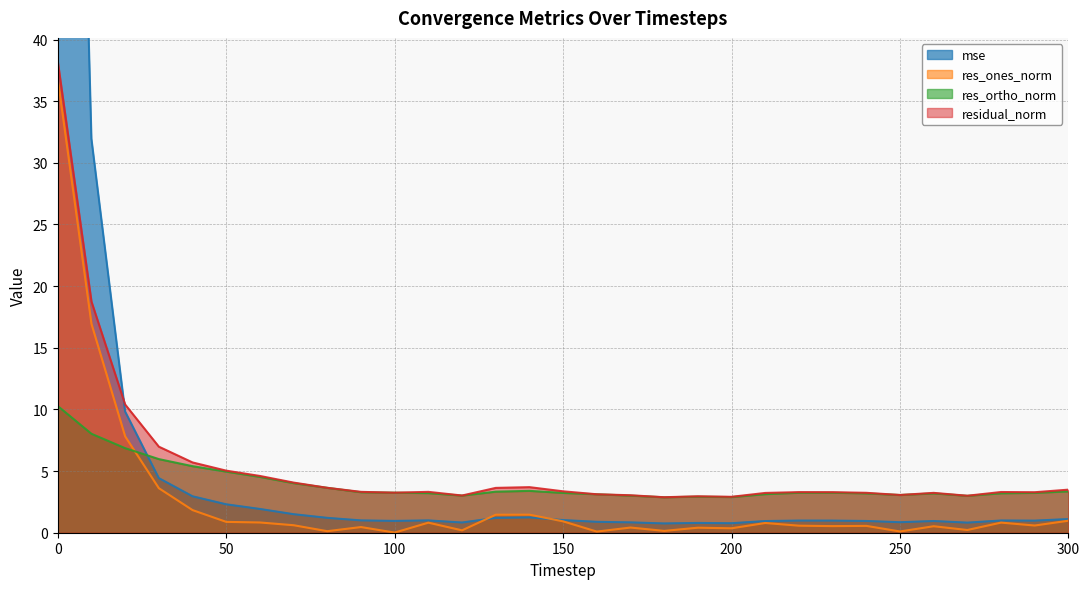

True or false: mse and residual_norm cross at least once.

True